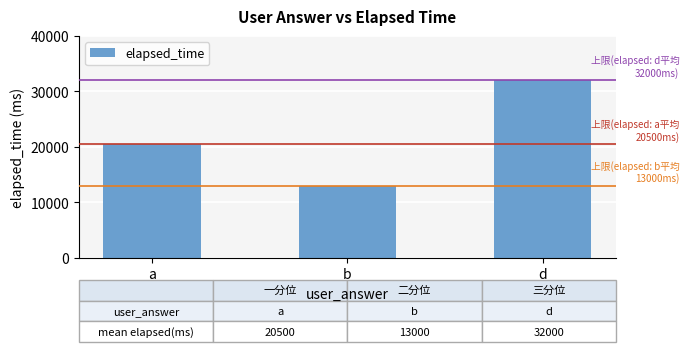

What is the approximate value at a, to the nearest 10?

20500